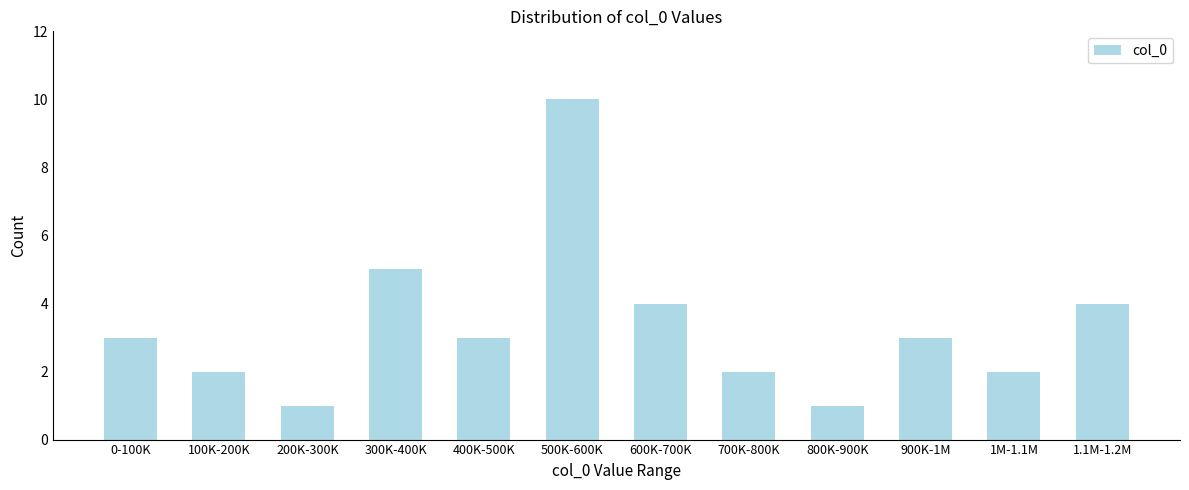

Reading left to right, transcribe all the data shown in this chart.

3	2	1	5	3	10	4	2	1	3	2	4